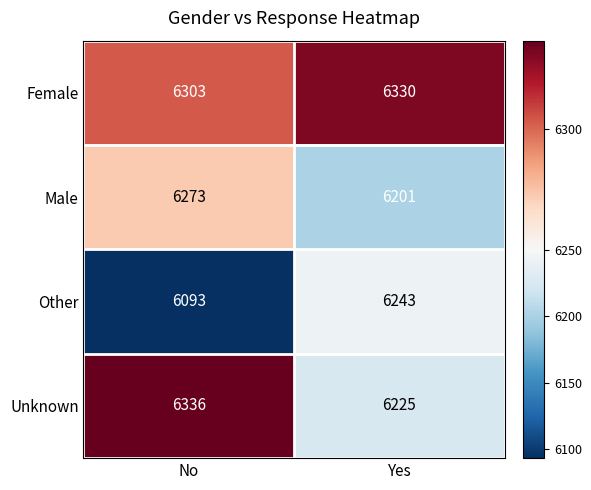

Which category has the highest value in the Unknown series?

No